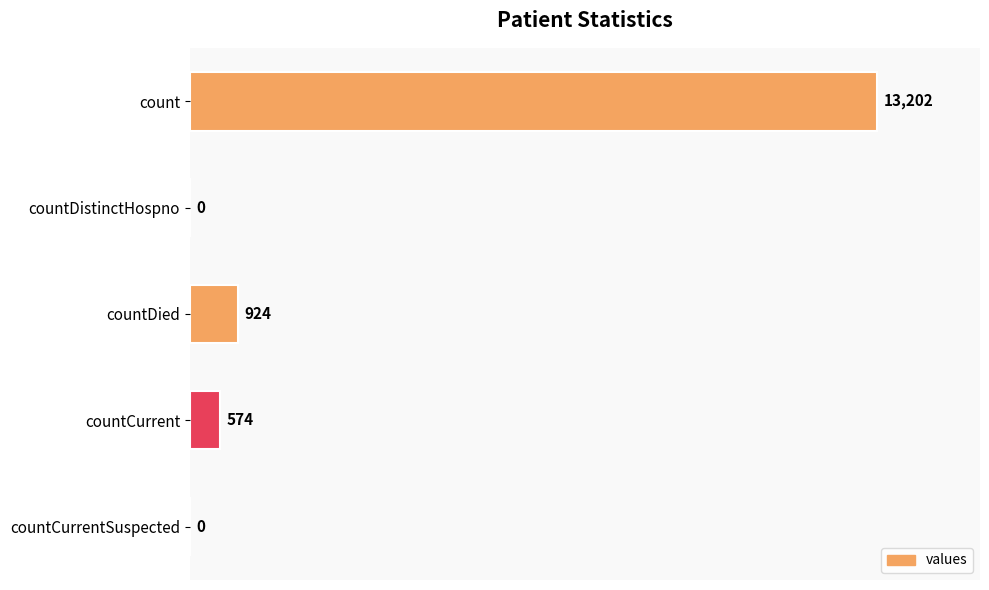

True or false: the data shows 17987 at count.

False